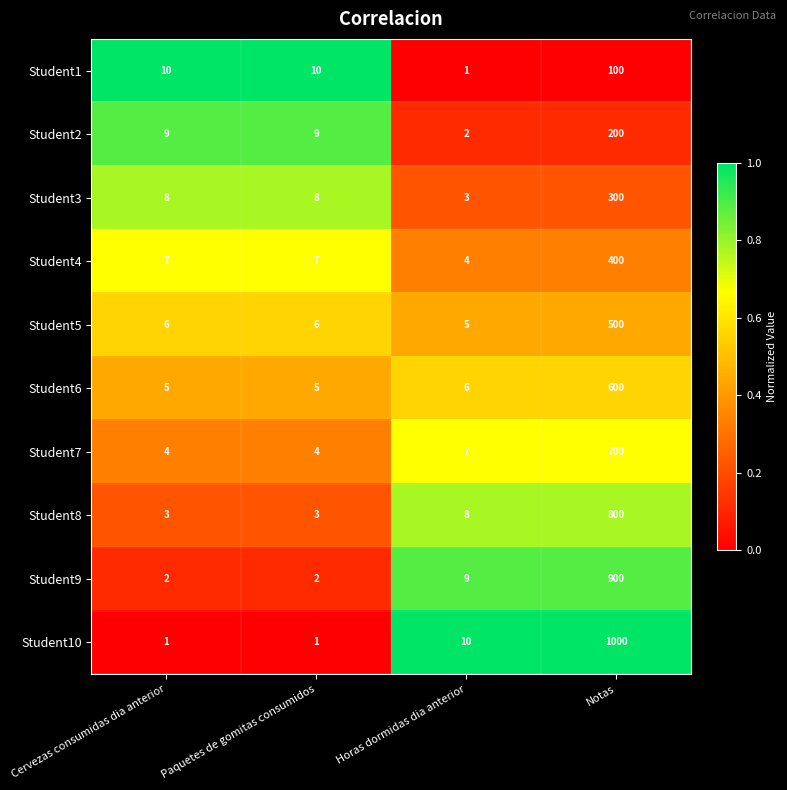

The Student8 series shows 800 at Notas. True or false?

True